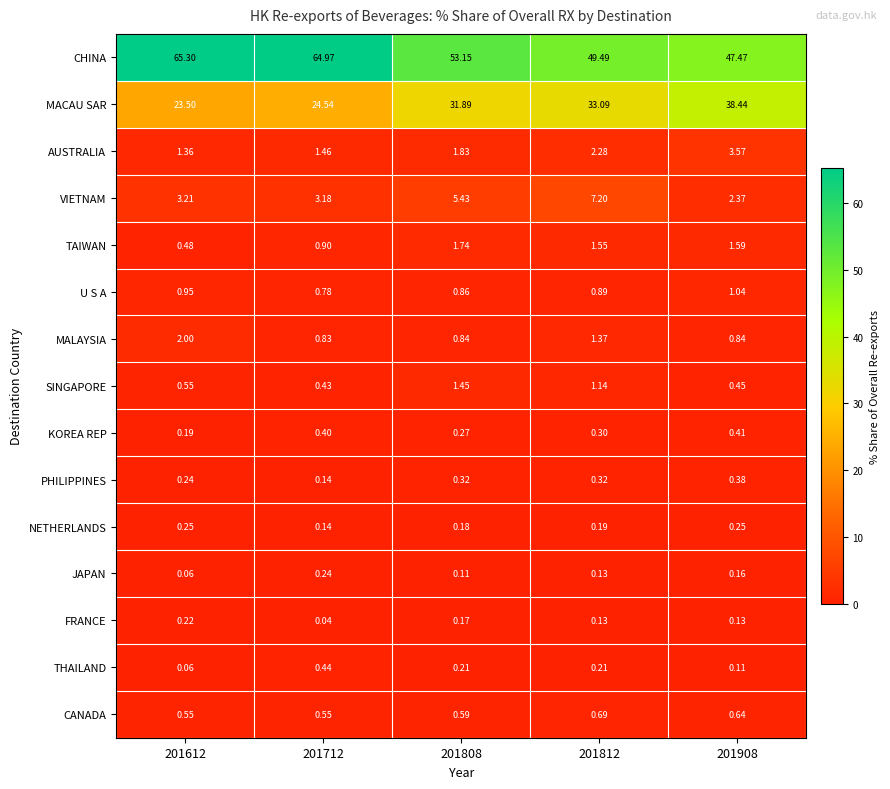

Is the value of VIETNAM at 201808 greater than the value of NETHERLANDS at 201908?

Yes